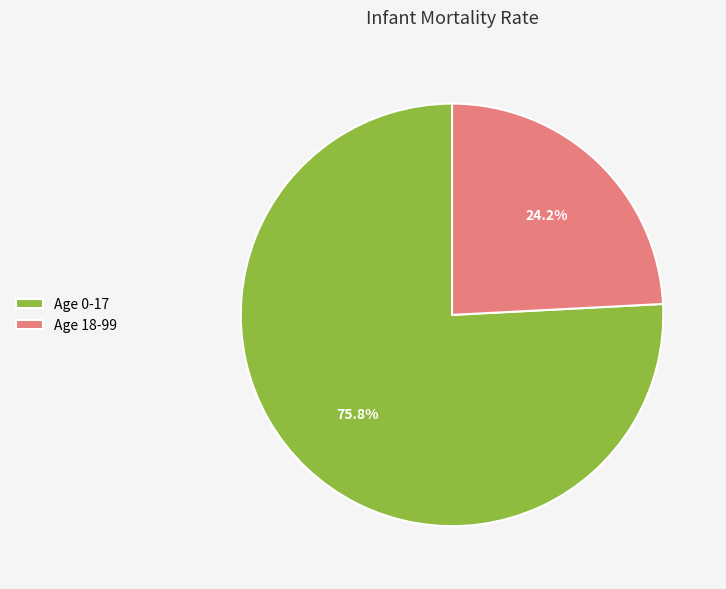

Does any single category account for the majority?

Yes